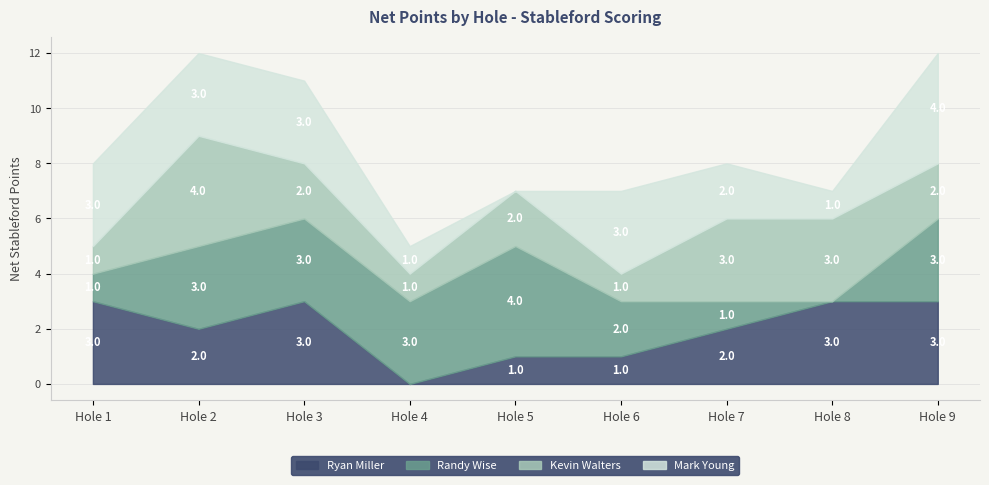

Which series has the largest range (max minus min)?

Randy Wise